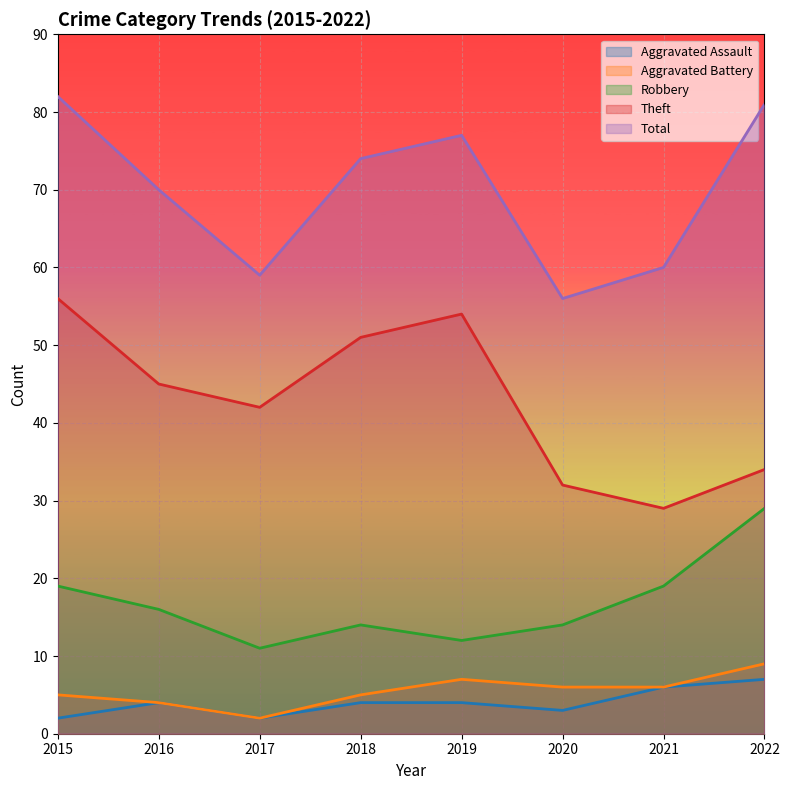

Is it true that Robbery equals 11 at 2017?

True